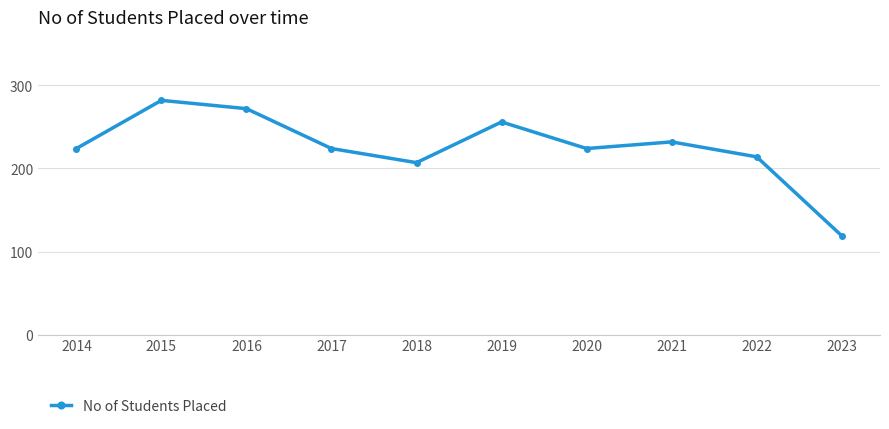

How many lines are shown in the chart?

1